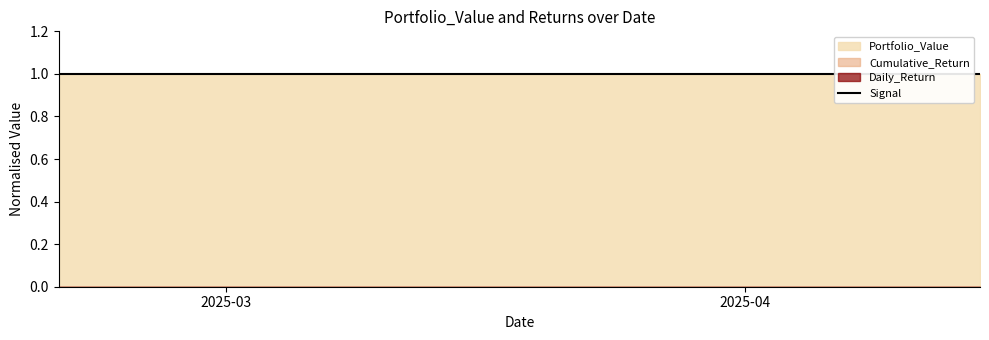

List the labels in order of Portfolio_Value value, largest first.

2025-02-19, 2025-02-20, 2025-02-21, 2025-02-24, 2025-02-25, 2025-02-26, 2025-02-27, 2025-02-28, 2025-03-03, 2025-03-04, 2025-03-05, 2025-03-06, 2025-03-07, 2025-03-10, 2025-03-11, 2025-03-12, 2025-03-13, 2025-03-14, 2025-03-17, 2025-03-18, 2025-03-19, 2025-03-20, 2025-03-21, 2025-03-24, 2025-03-25, 2025-03-26, 2025-03-27, 2025-03-28, 2025-03-31, 2025-04-01, 2025-04-02, 2025-04-03, 2025-04-04, 2025-04-07, 2025-04-08, 2025-04-09, 2025-04-10, 2025-04-11, 2025-04-14, 2025-04-15